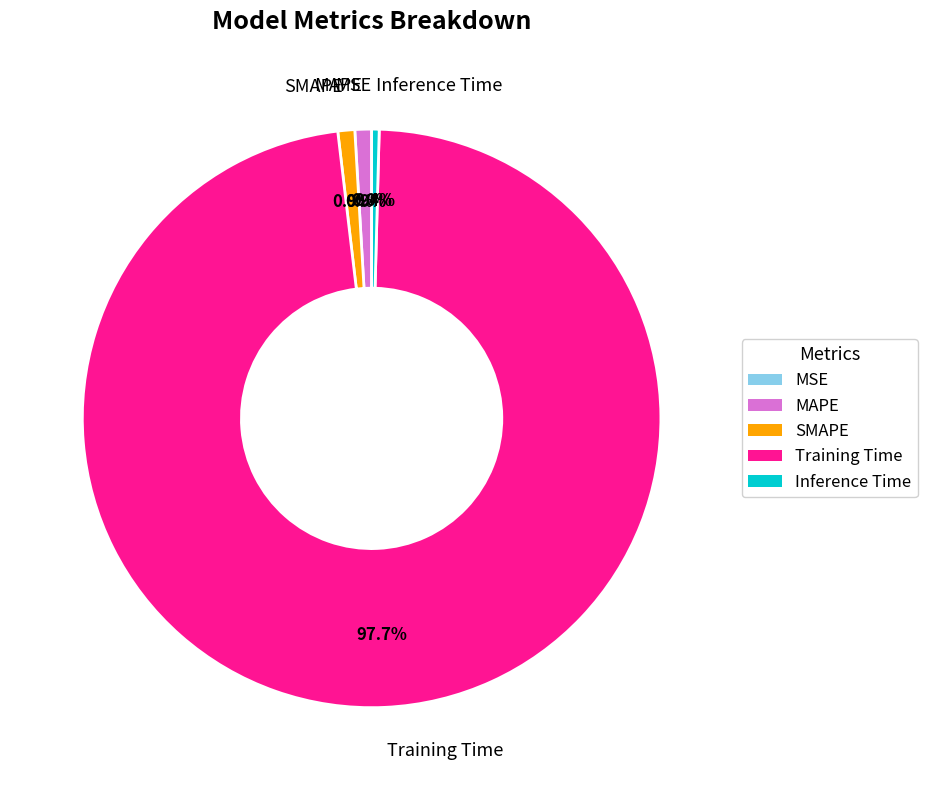

Is the sum of Inference Time and Training Time greater than half?

Yes